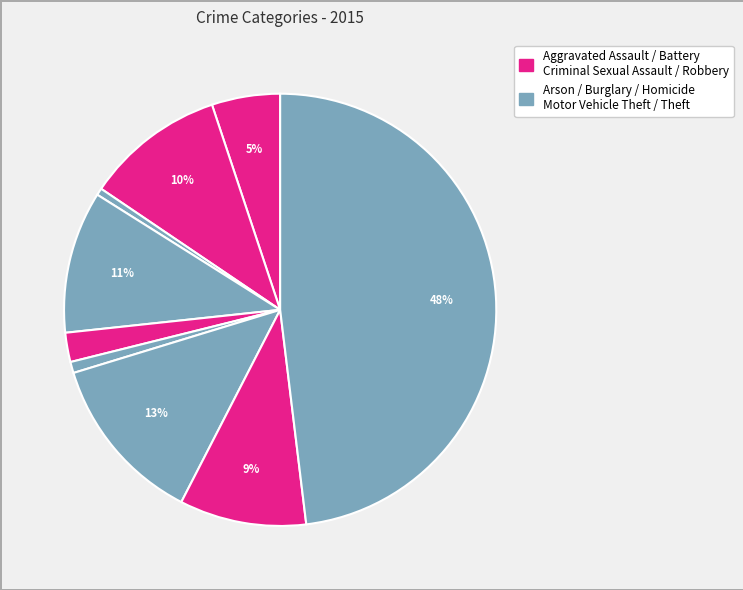

Count the number of slices in the pie.

9